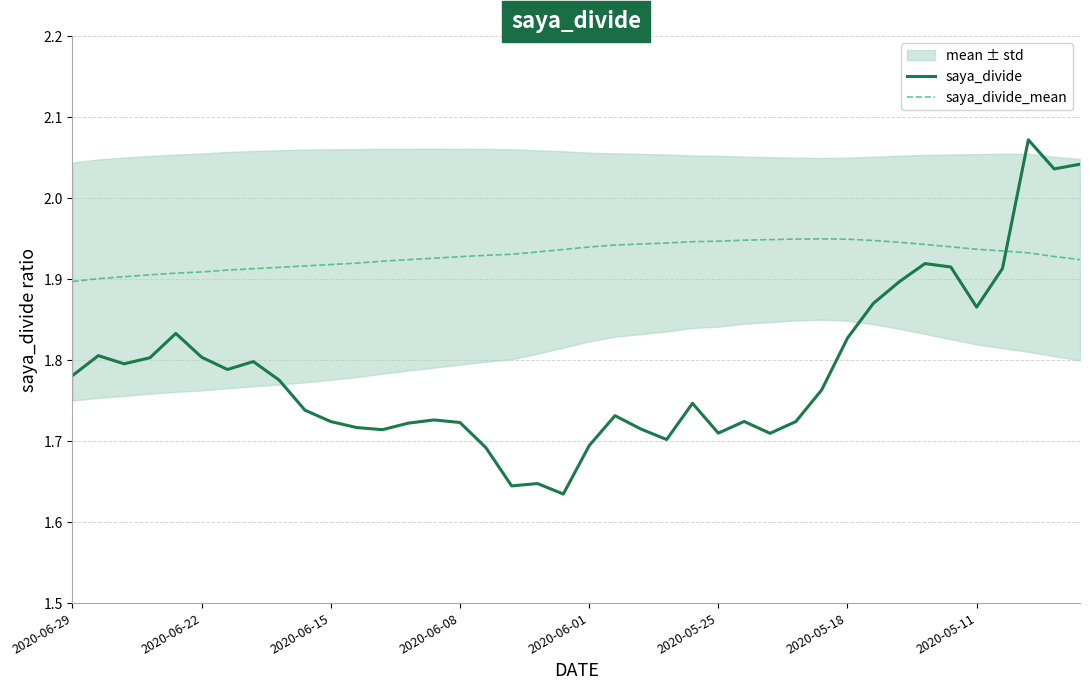

What are all the series names shown in the legend?

saya_divide, saya_divide_mean